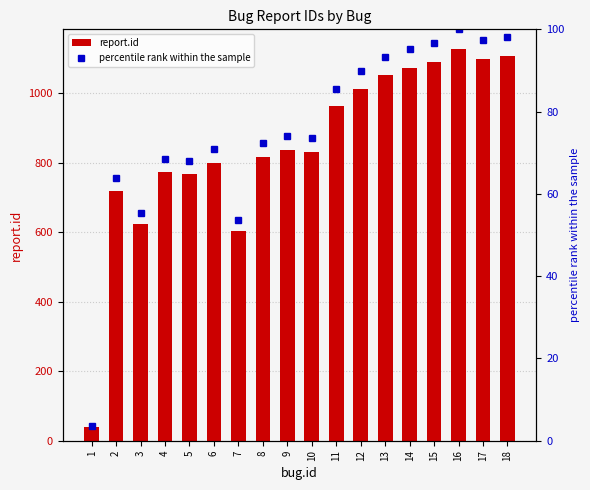

What is the difference between the second highest and second lowest values in the report.id series?

503